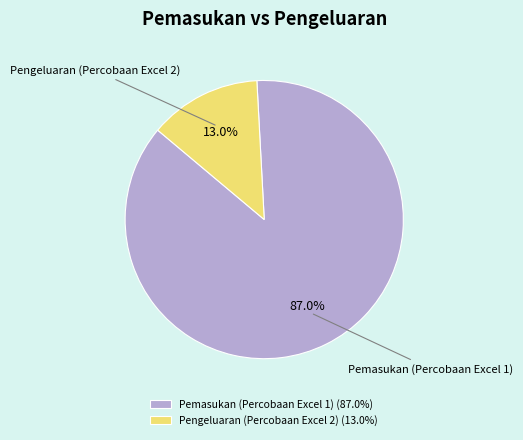

Which has a higher value, Pemasukan (Percobaan Excel 1) or Pengeluaran (Percobaan Excel 2)?

Pemasukan (Percobaan Excel 1)